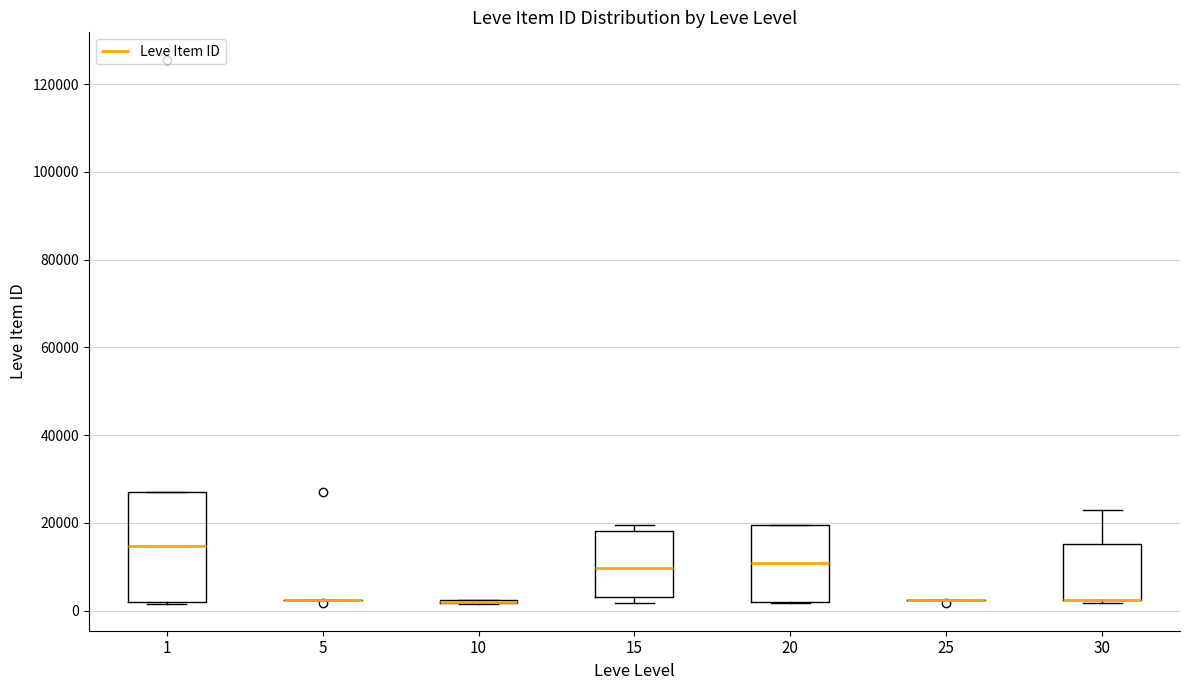

Where is the upper edge of the box at x = 20 on the y-axis? The values are not printed on the chart, so give them approximately, as read against the axis.

20000